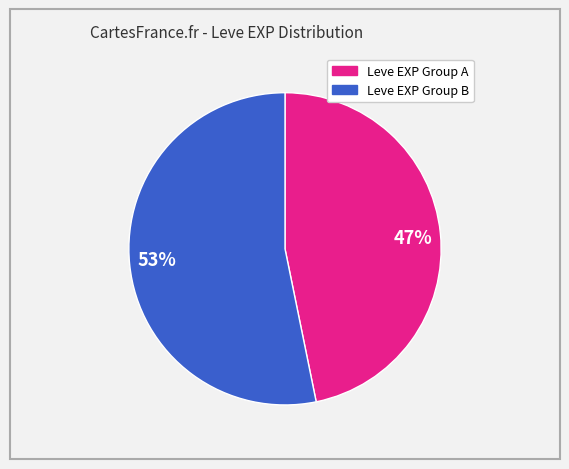

To the nearest percent, what percentage of the pie is 47%?

47%